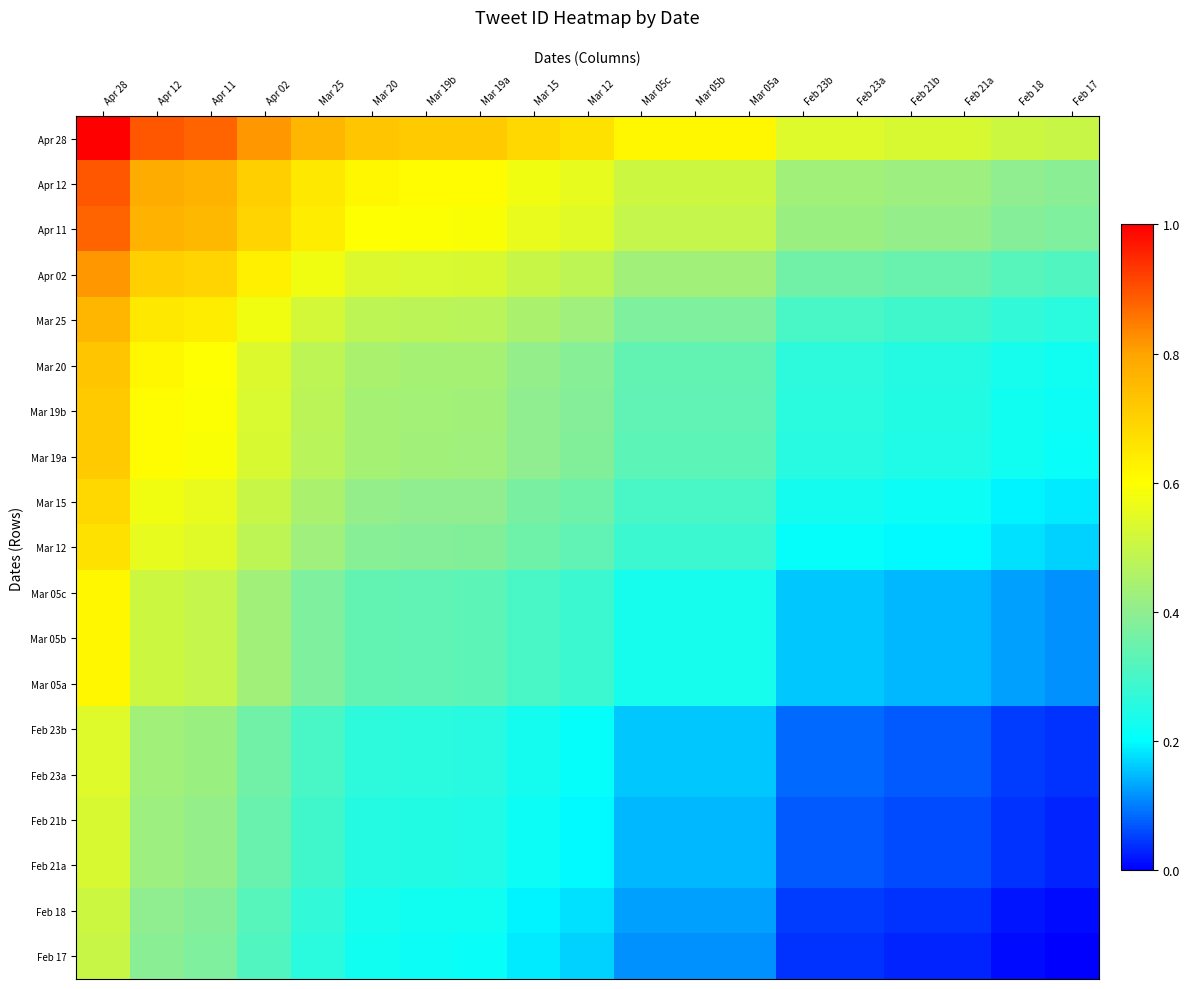

Reading left to right, extract all data points from this chart.

Apr 28: Apr 28=1.0	Apr 12=0.9	Apr 11=0.9	Apr 02=0.8	Mar 25=0.8	Mar 20=0.7	Mar 19b=0.7	Mar 19a=0.7	Mar 15=0.7	Mar 12=0.7	Mar 05c=0.6	Mar 05b=0.6	Mar 05a=0.6	Feb 23b=0.5	Feb 23a=0.5	Feb 21b=0.5	Feb 21a=0.5	Feb 18=0.5	Feb 17=0.5
Apr 12: Apr 28=0.9	Apr 12=0.8	Apr 11=0.8	Apr 02=0.7	Mar 25=0.7	Mar 20=0.6	Mar 19b=0.6	Mar 19a=0.6	Mar 15=0.6	Mar 12=0.6	Mar 05c=0.5	Mar 05b=0.5	Mar 05a=0.5	Feb 23b=0.4	Feb 23a=0.4	Feb 21b=0.4	Feb 21a=0.4	Feb 18=0.4	Feb 17=0.4
Apr 11: Apr 28=0.9	Apr 12=0.8	Apr 11=0.8	Apr 02=0.7	Mar 25=0.6	Mar 20=0.6	Mar 19b=0.6	Mar 19a=0.6	Mar 15=0.6	Mar 12=0.5	Mar 05c=0.5	Mar 05b=0.5	Mar 05a=0.5	Feb 23b=0.4	Feb 23a=0.4	Feb 21b=0.4	Feb 21a=0.4	Feb 18=0.4	Feb 17=0.4
Apr 02: Apr 28=0.8	Apr 12=0.7	Apr 11=0.7	Apr 02=0.6	Mar 25=0.6	Mar 20=0.5	Mar 19b=0.5	Mar 19a=0.5	Mar 15=0.5	Mar 12=0.5	Mar 05c=0.4	Mar 05b=0.4	Mar 05a=0.4	Feb 23b=0.4	Feb 23a=0.4	Feb 21b=0.3	Feb 21a=0.3	Feb 18=0.3	Feb 17=0.3
Mar 25: Apr 28=0.8	Apr 12=0.7	Apr 11=0.6	Apr 02=0.6	Mar 25=0.5	Mar 20=0.5	Mar 19b=0.5	Mar 19a=0.5	Mar 15=0.4	Mar 12=0.4	Mar 05c=0.4	Mar 05b=0.4	Mar 05a=0.4	Feb 23b=0.3	Feb 23a=0.3	Feb 21b=0.3	Feb 21a=0.3	Feb 18=0.3	Feb 17=0.3
Mar 20: Apr 28=0.7	Apr 12=0.6	Apr 11=0.6	Apr 02=0.5	Mar 25=0.5	Mar 20=0.4	Mar 19b=0.4	Mar 19a=0.4	Mar 15=0.4	Mar 12=0.4	Mar 05c=0.3	Mar 05b=0.3	Mar 05a=0.3	Feb 23b=0.3	Feb 23a=0.3	Feb 21b=0.3	Feb 21a=0.3	Feb 18=0.2	Feb 17=0.2
Mar 19b: Apr 28=0.7	Apr 12=0.6	Apr 11=0.6	Apr 02=0.5	Mar 25=0.5	Mar 20=0.4	Mar 19b=0.4	Mar 19a=0.4	Mar 15=0.4	Mar 12=0.4	Mar 05c=0.3	Mar 05b=0.3	Mar 05a=0.3	Feb 23b=0.3	Feb 23a=0.3	Feb 21b=0.2	Feb 21a=0.2	Feb 18=0.2	Feb 17=0.2
Mar 19a: Apr 28=0.7	Apr 12=0.6	Apr 11=0.6	Apr 02=0.5	Mar 25=0.5	Mar 20=0.4	Mar 19b=0.4	Mar 19a=0.4	Mar 15=0.4	Mar 12=0.4	Mar 05c=0.3	Mar 05b=0.3	Mar 05a=0.3	Feb 23b=0.3	Feb 23a=0.3	Feb 21b=0.2	Feb 21a=0.2	Feb 18=0.2	Feb 17=0.2
Mar 15: Apr 28=0.7	Apr 12=0.6	Apr 11=0.6	Apr 02=0.5	Mar 25=0.4	Mar 20=0.4	Mar 19b=0.4	Mar 19a=0.4	Mar 15=0.4	Mar 12=0.4	Mar 05c=0.3	Mar 05b=0.3	Mar 05a=0.3	Feb 23b=0.2	Feb 23a=0.2	Feb 21b=0.2	Feb 21a=0.2	Feb 18=0.2	Feb 17=0.2
Mar 12: Apr 28=0.7	Apr 12=0.6	Apr 11=0.5	Apr 02=0.5	Mar 25=0.4	Mar 20=0.4	Mar 19b=0.4	Mar 19a=0.4	Mar 15=0.4	Mar 12=0.3	Mar 05c=0.3	Mar 05b=0.3	Mar 05a=0.3	Feb 23b=0.2	Feb 23a=0.2	Feb 21b=0.2	Feb 21a=0.2	Feb 18=0.2	Feb 17=0.2
Mar 05c: Apr 28=0.6	Apr 12=0.5	Apr 11=0.5	Apr 02=0.4	Mar 25=0.4	Mar 20=0.3	Mar 19b=0.3	Mar 19a=0.3	Mar 15=0.3	Mar 12=0.3	Mar 05c=0.2	Mar 05b=0.2	Mar 05a=0.2	Feb 23b=0.2	Feb 23a=0.2	Feb 21b=0.1	Feb 21a=0.1	Feb 18=0.1	Feb 17=0.1
Mar 05b: Apr 28=0.6	Apr 12=0.5	Apr 11=0.5	Apr 02=0.4	Mar 25=0.4	Mar 20=0.3	Mar 19b=0.3	Mar 19a=0.3	Mar 15=0.3	Mar 12=0.3	Mar 05c=0.2	Mar 05b=0.2	Mar 05a=0.2	Feb 23b=0.2	Feb 23a=0.2	Feb 21b=0.1	Feb 21a=0.1	Feb 18=0.1	Feb 17=0.1
Mar 05a: Apr 28=0.6	Apr 12=0.5	Apr 11=0.5	Apr 02=0.4	Mar 25=0.4	Mar 20=0.3	Mar 19b=0.3	Mar 19a=0.3	Mar 15=0.3	Mar 12=0.3	Mar 05c=0.2	Mar 05b=0.2	Mar 05a=0.2	Feb 23b=0.2	Feb 23a=0.2	Feb 21b=0.1	Feb 21a=0.1	Feb 18=0.1	Feb 17=0.1
Feb 23b: Apr 28=0.5	Apr 12=0.4	Apr 11=0.4	Apr 02=0.4	Mar 25=0.3	Mar 20=0.3	Mar 19b=0.3	Mar 19a=0.3	Mar 15=0.2	Mar 12=0.2	Mar 05c=0.2	Mar 05b=0.2	Mar 05a=0.2	Feb 23b=0.1	Feb 23a=0.1	Feb 21b=0.1	Feb 21a=0.1	Feb 18=0.1	Feb 17=0.0
Feb 23a: Apr 28=0.5	Apr 12=0.4	Apr 11=0.4	Apr 02=0.4	Mar 25=0.3	Mar 20=0.3	Mar 19b=0.3	Mar 19a=0.3	Mar 15=0.2	Mar 12=0.2	Mar 05c=0.2	Mar 05b=0.2	Mar 05a=0.2	Feb 23b=0.1	Feb 23a=0.1	Feb 21b=0.1	Feb 21a=0.1	Feb 18=0.1	Feb 17=0.0
Feb 21b: Apr 28=0.5	Apr 12=0.4	Apr 11=0.4	Apr 02=0.3	Mar 25=0.3	Mar 20=0.3	Mar 19b=0.2	Mar 19a=0.2	Mar 15=0.2	Mar 12=0.2	Mar 05c=0.1	Mar 05b=0.1	Mar 05a=0.1	Feb 23b=0.1	Feb 23a=0.1	Feb 21b=0.1	Feb 21a=0.1	Feb 18=0.0	Feb 17=0.0
Feb 21a: Apr 28=0.5	Apr 12=0.4	Apr 11=0.4	Apr 02=0.3	Mar 25=0.3	Mar 20=0.3	Mar 19b=0.2	Mar 19a=0.2	Mar 15=0.2	Mar 12=0.2	Mar 05c=0.1	Mar 05b=0.1	Mar 05a=0.1	Feb 23b=0.1	Feb 23a=0.1	Feb 21b=0.1	Feb 21a=0.1	Feb 18=0.0	Feb 17=0.0
Feb 18: Apr 28=0.5	Apr 12=0.4	Apr 11=0.4	Apr 02=0.3	Mar 25=0.3	Mar 20=0.2	Mar 19b=0.2	Mar 19a=0.2	Mar 15=0.2	Mar 12=0.2	Mar 05c=0.1	Mar 05b=0.1	Mar 05a=0.1	Feb 23b=0.1	Feb 23a=0.1	Feb 21b=0.0	Feb 21a=0.0	Feb 18=0.0	Feb 17=0.0
Feb 17: Apr 28=0.5	Apr 12=0.4	Apr 11=0.4	Apr 02=0.3	Mar 25=0.3	Mar 20=0.2	Mar 19b=0.2	Mar 19a=0.2	Mar 15=0.2	Mar 12=0.2	Mar 05c=0.1	Mar 05b=0.1	Mar 05a=0.1	Feb 23b=0.0	Feb 23a=0.0	Feb 21b=0.0	Feb 21a=0.0	Feb 18=0.0	Feb 17=0.0